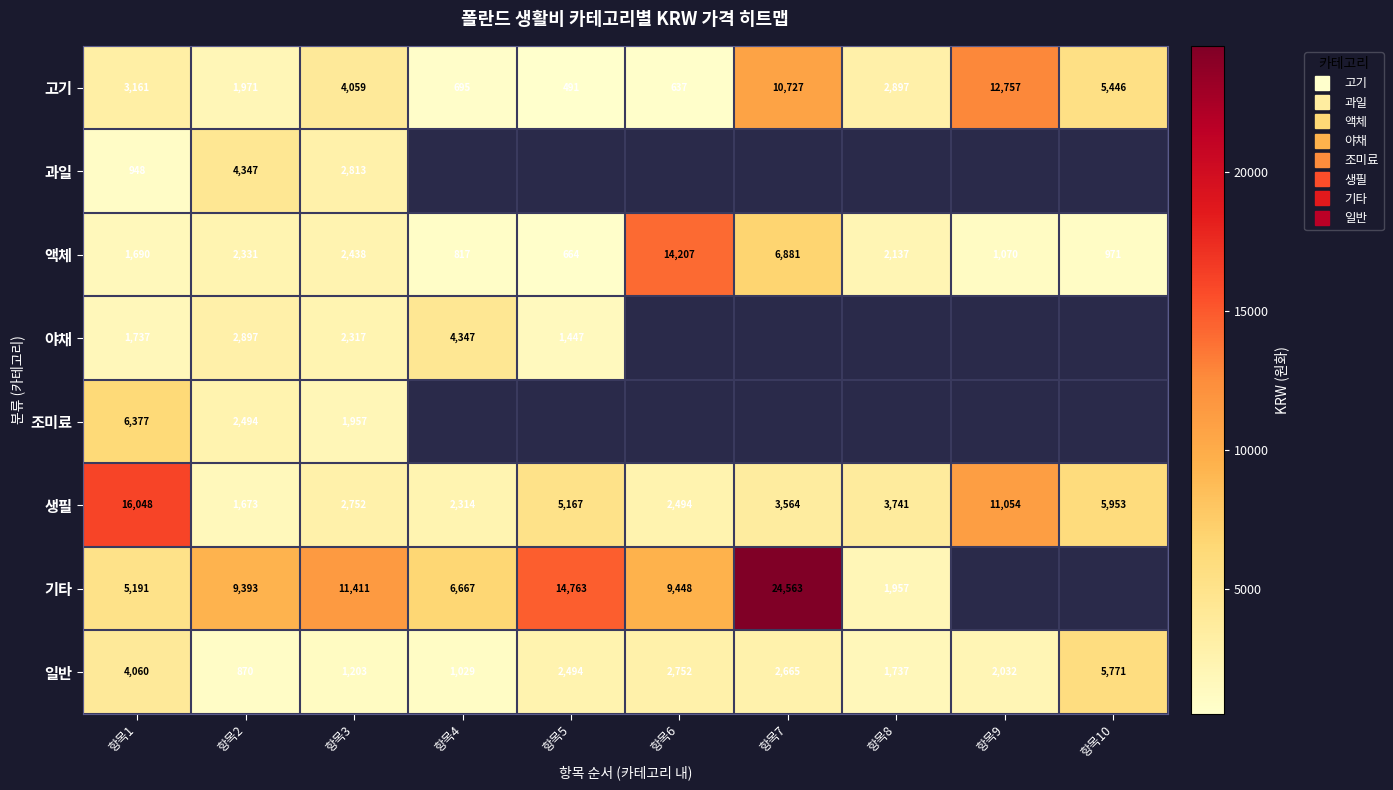

The value of 야채 at 항목4 is 4347.1. True or false?

True